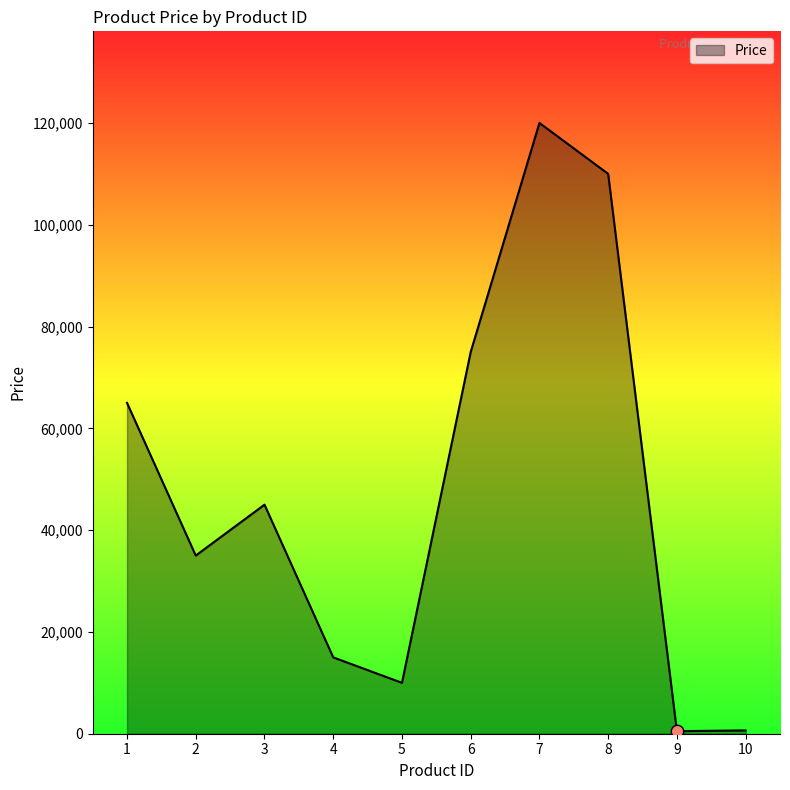

Approximately how many times larger is the value at 2 compared to 1?

0.5